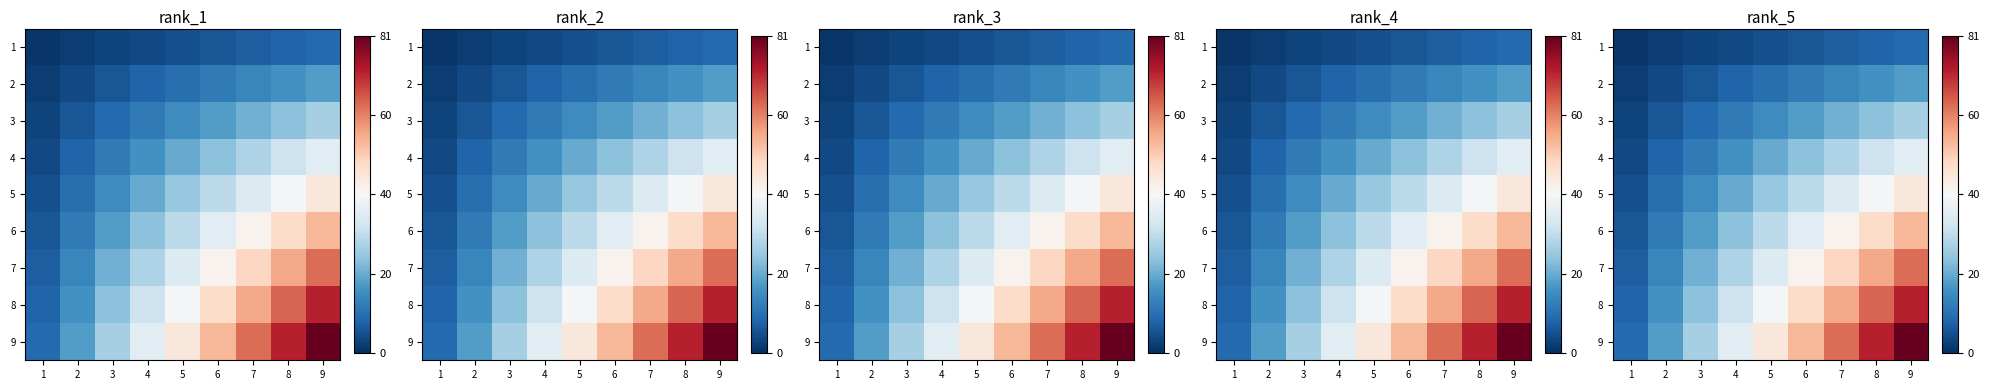

At which label does 8 reach its minimum?

1